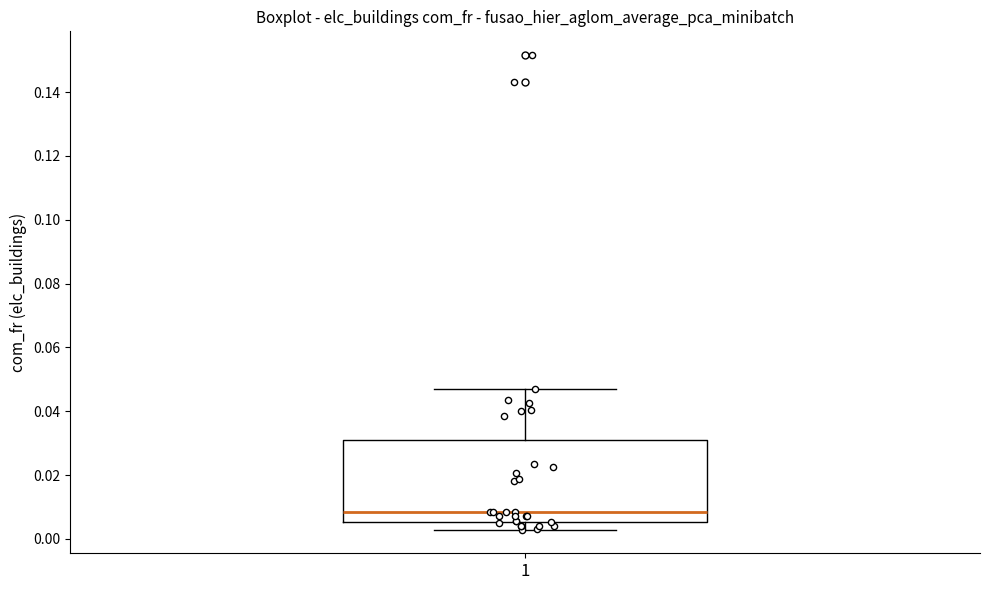

Where is the upper edge of the box at x = 1 on the y-axis? The values are not printed on the chart, so give them approximately, as read against the axis.

0.032